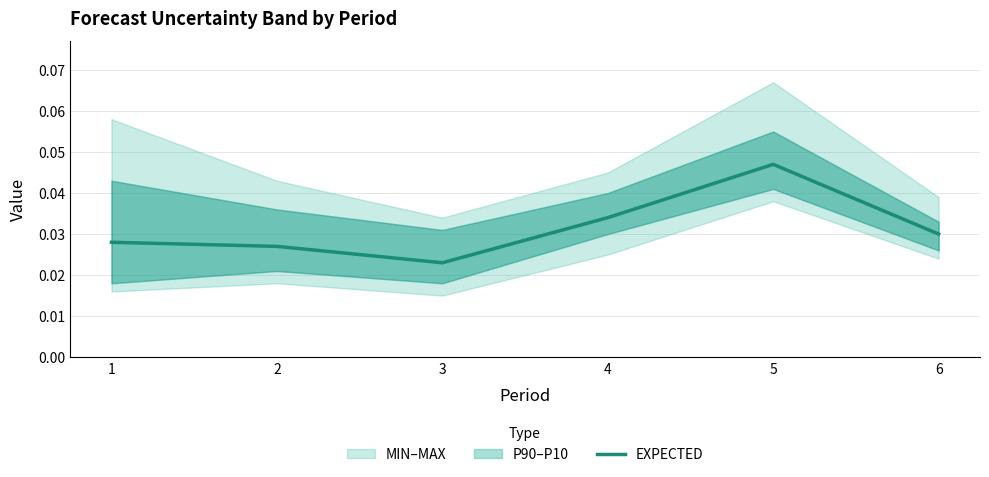

Where is the first local maximum?

5